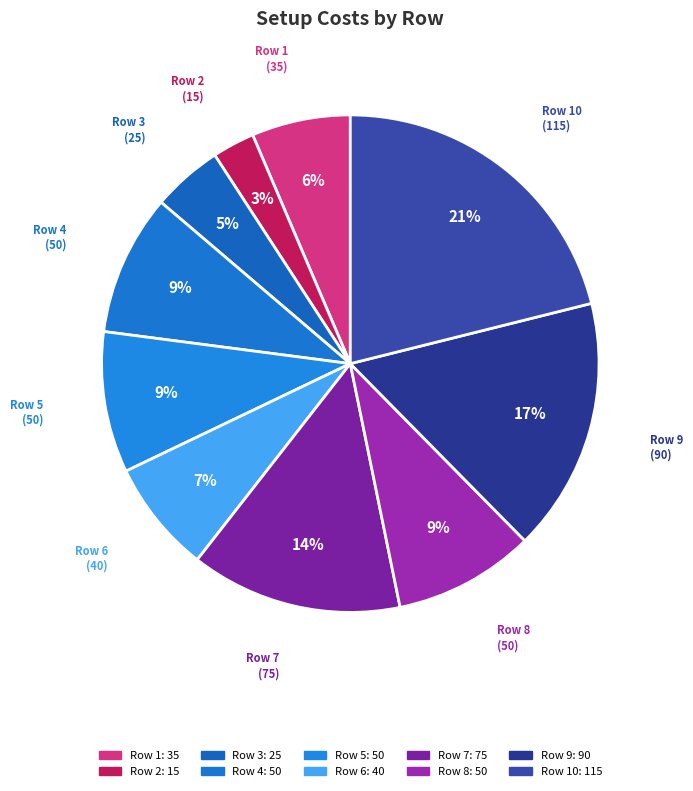

How many segments does this pie chart have?

10